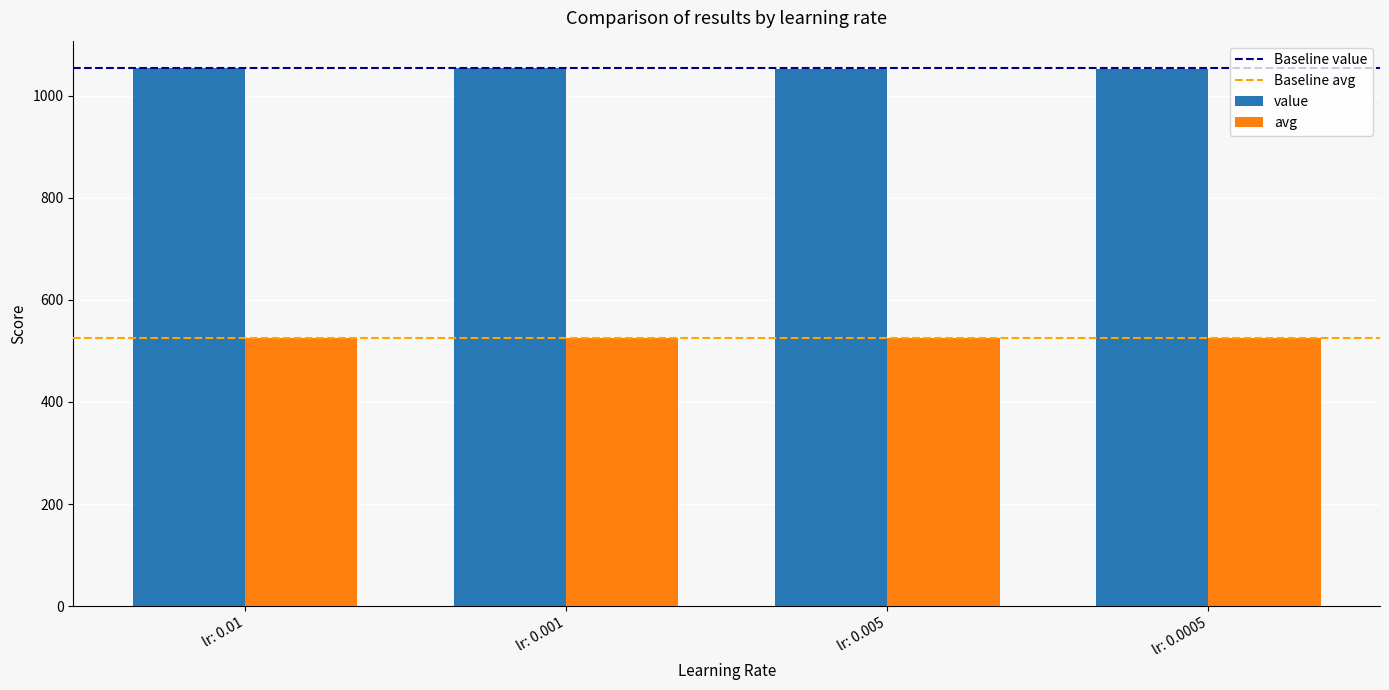

At how many categories does at least one series exceed 828?

4